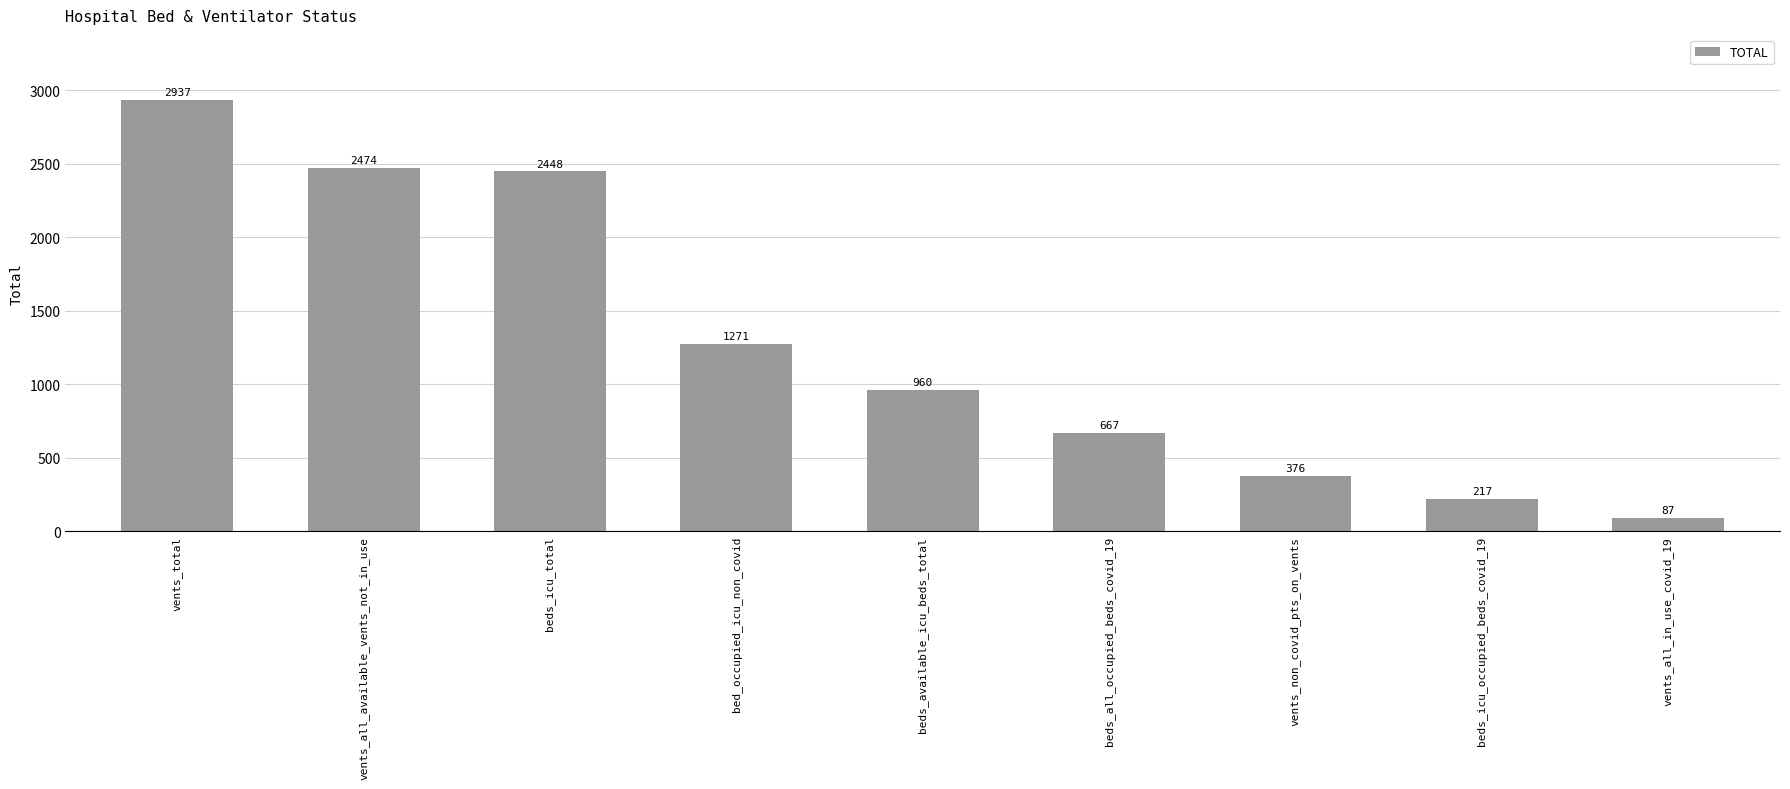

Approximately how many times larger is the value at vents_total compared to beds_icu_occupied_beds_covid_19?

13.5